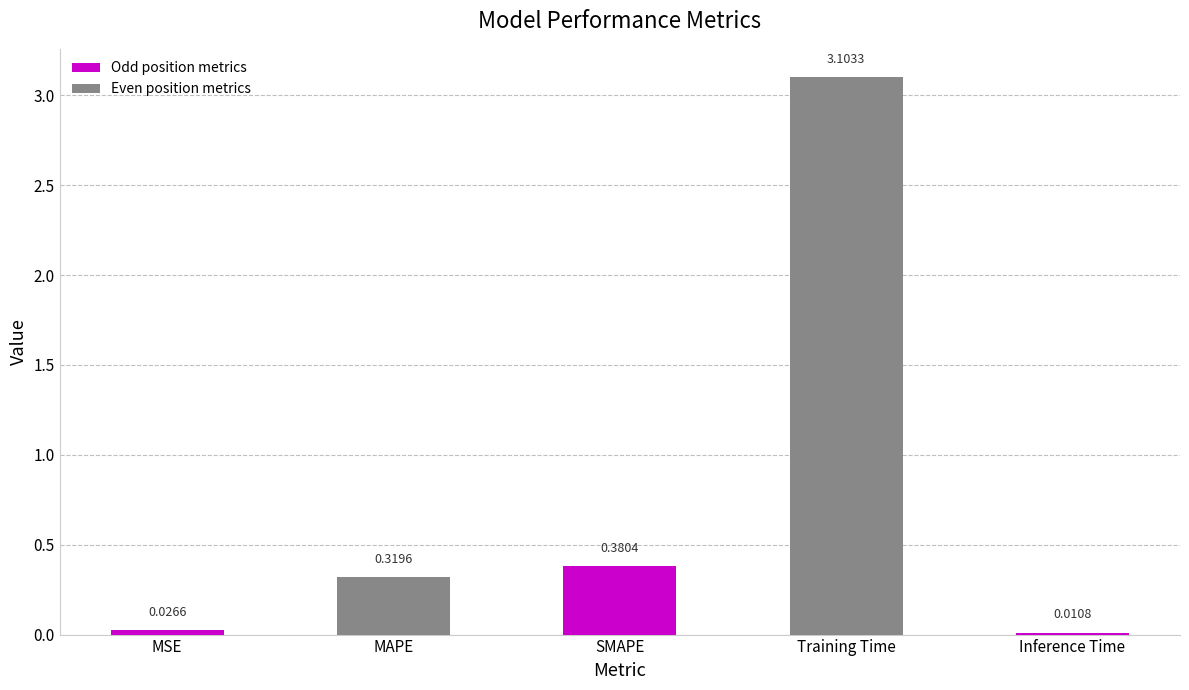

What is the label of the 3rd bar from the left?

SMAPE